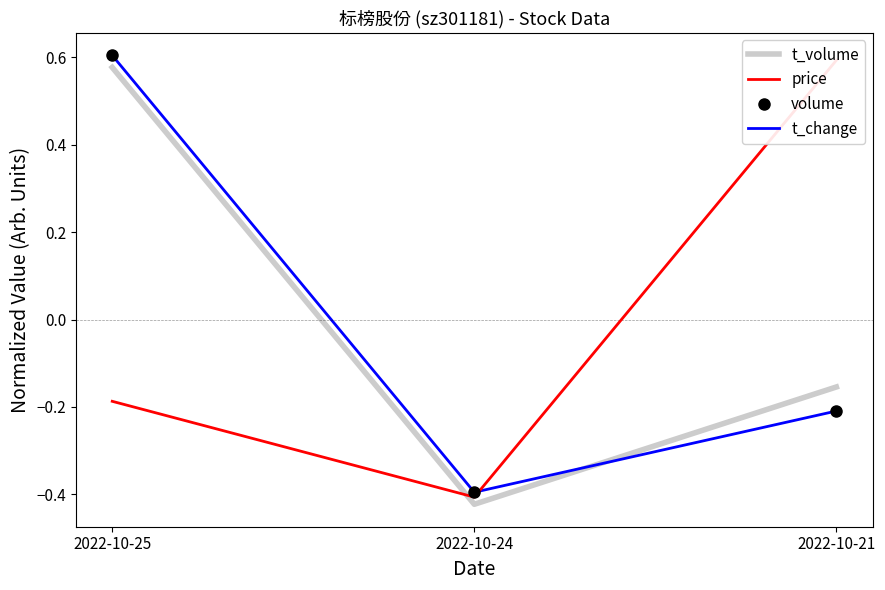

At which category does the chart reach its minimum across all series?

2022-10-24